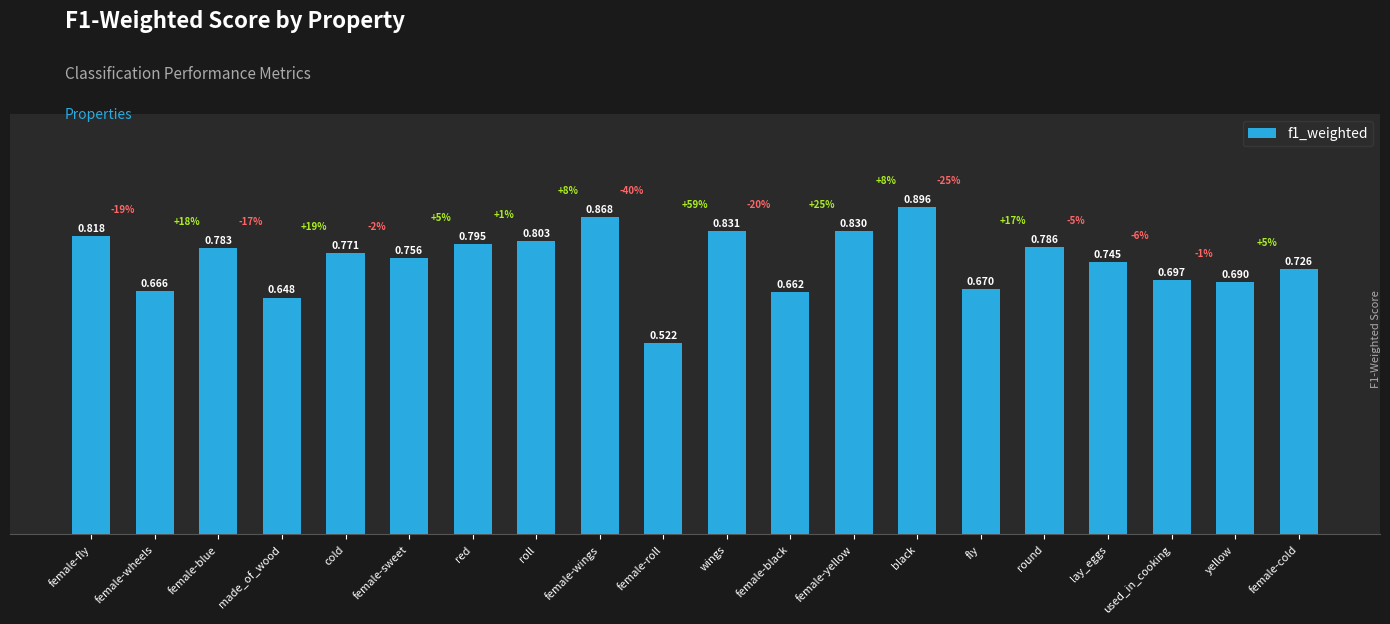

What is the change in value from female-fly to lay_eggs?

-0.1